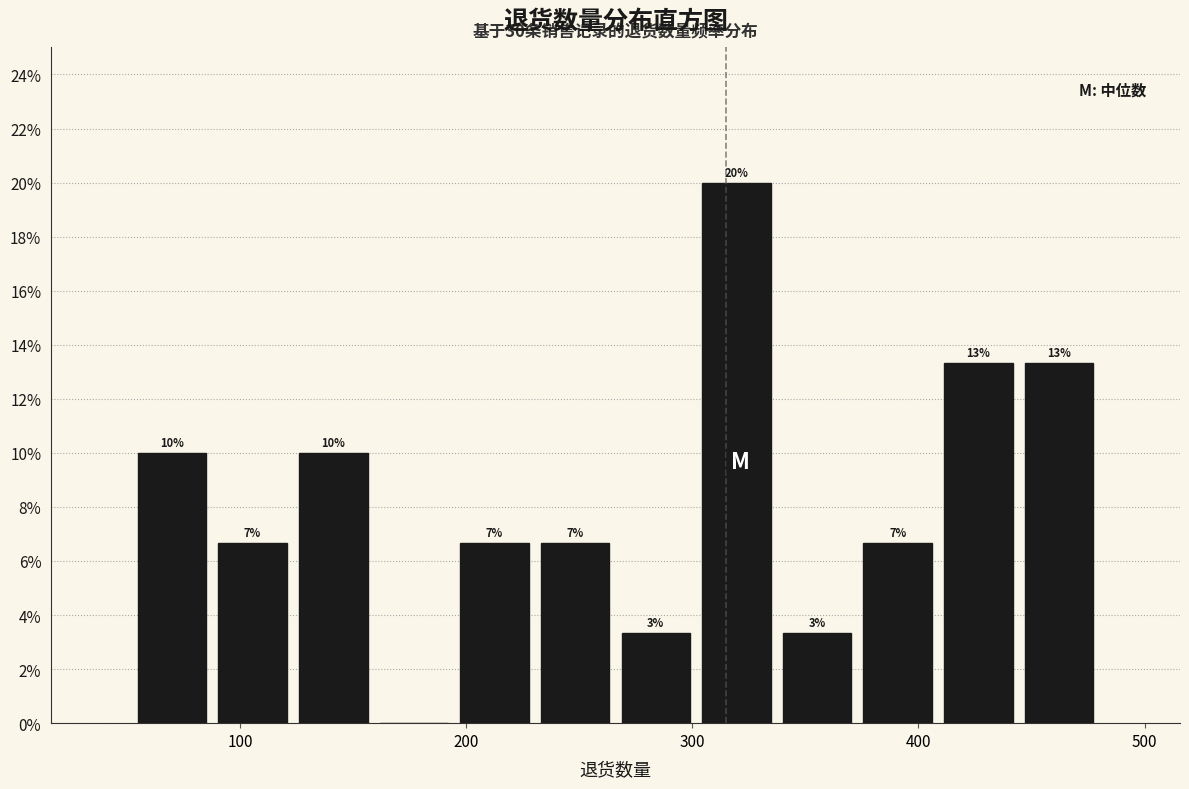

Around what value on the x-axis is the tallest bar? Give the approximate position of its centre, as read against the axis.

320